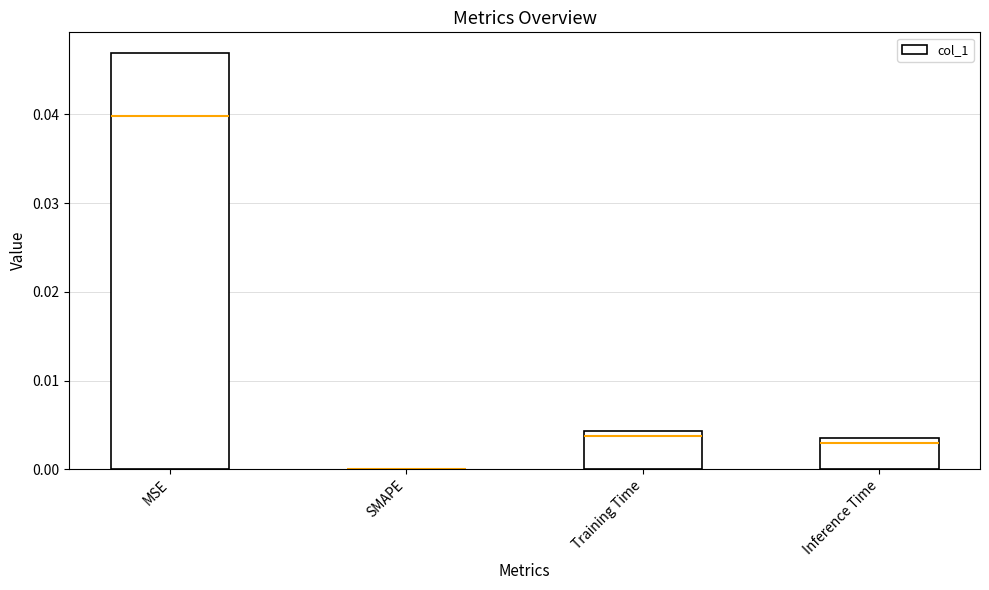

Between SMAPE and MSE, which is larger?

MSE